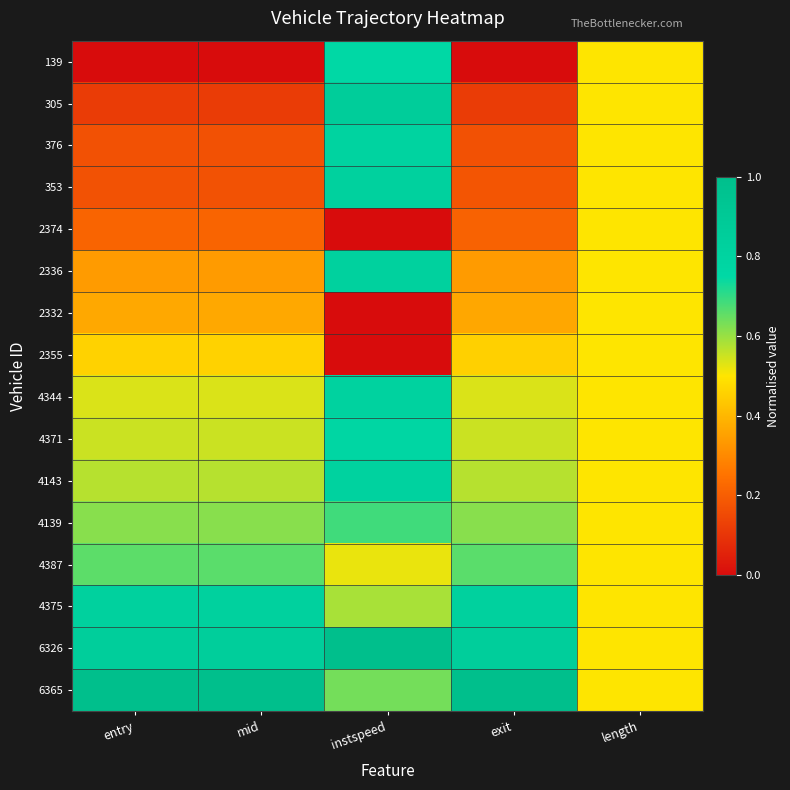

Reading left to right, list all the values displayed in this chart.

139: entry=0.0	mid=0.0	instspeed=0.8	exit=0.0	length=0.5
305: entry=0.1	mid=0.1	instspeed=0.9	exit=0.1	length=0.5
376: entry=0.2	mid=0.2	instspeed=0.8	exit=0.2	length=0.5
353: entry=0.2	mid=0.2	instspeed=0.8	exit=0.2	length=0.5
2374: entry=0.2	mid=0.2	instspeed=0.0	exit=0.2	length=0.5
2336: entry=0.3	mid=0.3	instspeed=0.8	exit=0.3	length=0.5
2332: entry=0.4	mid=0.4	instspeed=0.0	exit=0.4	length=0.5
2355: entry=0.5	mid=0.5	instspeed=0.0	exit=0.5	length=0.5
4344: entry=0.5	mid=0.5	instspeed=0.8	exit=0.5	length=0.5
4371: entry=0.6	mid=0.6	instspeed=0.8	exit=0.6	length=0.5
4143: entry=0.6	mid=0.6	instspeed=0.8	exit=0.6	length=0.5
4139: entry=0.6	mid=0.6	instspeed=0.7	exit=0.6	length=0.5
4387: entry=0.7	mid=0.7	instspeed=0.5	exit=0.7	length=0.5
4375: entry=0.8	mid=0.8	instspeed=0.6	exit=0.8	length=0.5
6326: entry=0.8	mid=0.8	instspeed=1.0	exit=0.8	length=0.5
6365: entry=1.0	mid=1.0	instspeed=0.6	exit=1.0	length=0.5